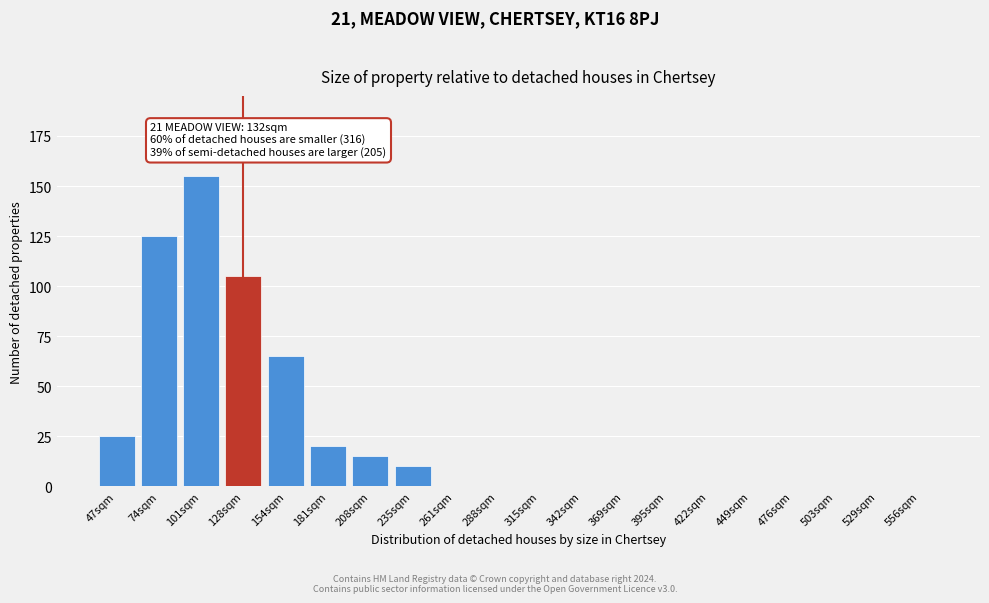

Reading left to right, what are all the values shown in this chart?

47sqm=25	74sqm=125	101sqm=155	128sqm=105	154sqm=65	181sqm=20	208sqm=15	235sqm=10	261sqm=0	288sqm=0	315sqm=0	342sqm=0	369sqm=0	395sqm=0	422sqm=0	449sqm=0	476sqm=0	503sqm=0	529sqm=0	556sqm=0